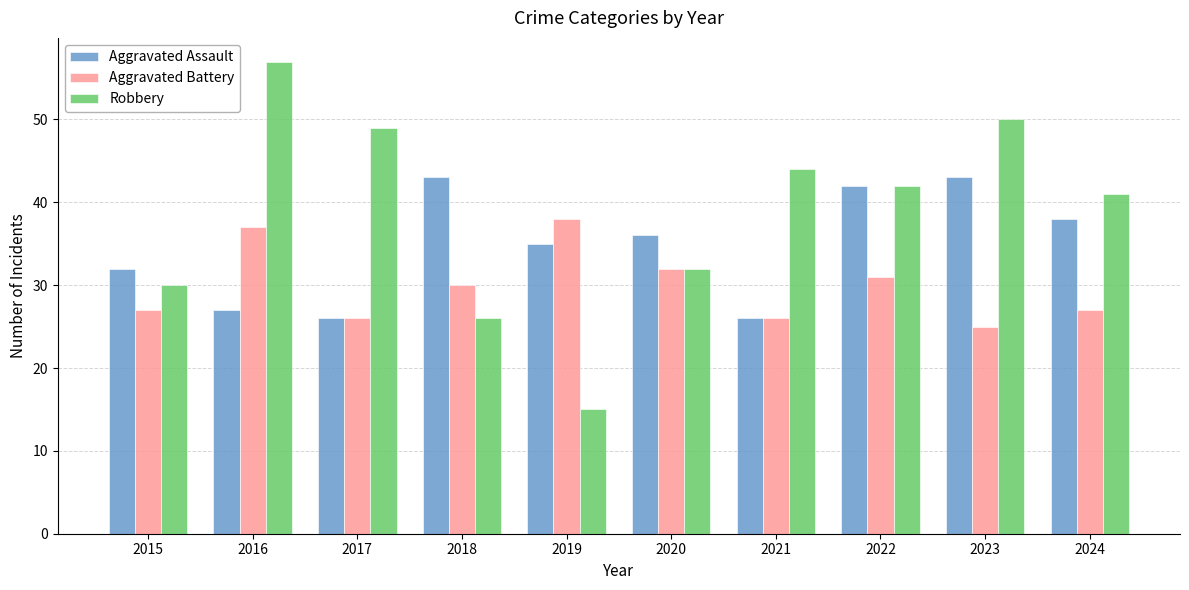

Reading left to right, transcribe all the data shown in this chart.

Aggravated Assault: 2015=32	2016=27	2017=26	2018=43	2019=35	2020=36	2021=26	2022=42	2023=43	2024=38
Aggravated Battery: 2015=27	2016=37	2017=26	2018=30	2019=38	2020=32	2021=26	2022=31	2023=25	2024=27
Robbery: 2015=30	2016=57	2017=49	2018=26	2019=15	2020=32	2021=44	2022=42	2023=50	2024=41